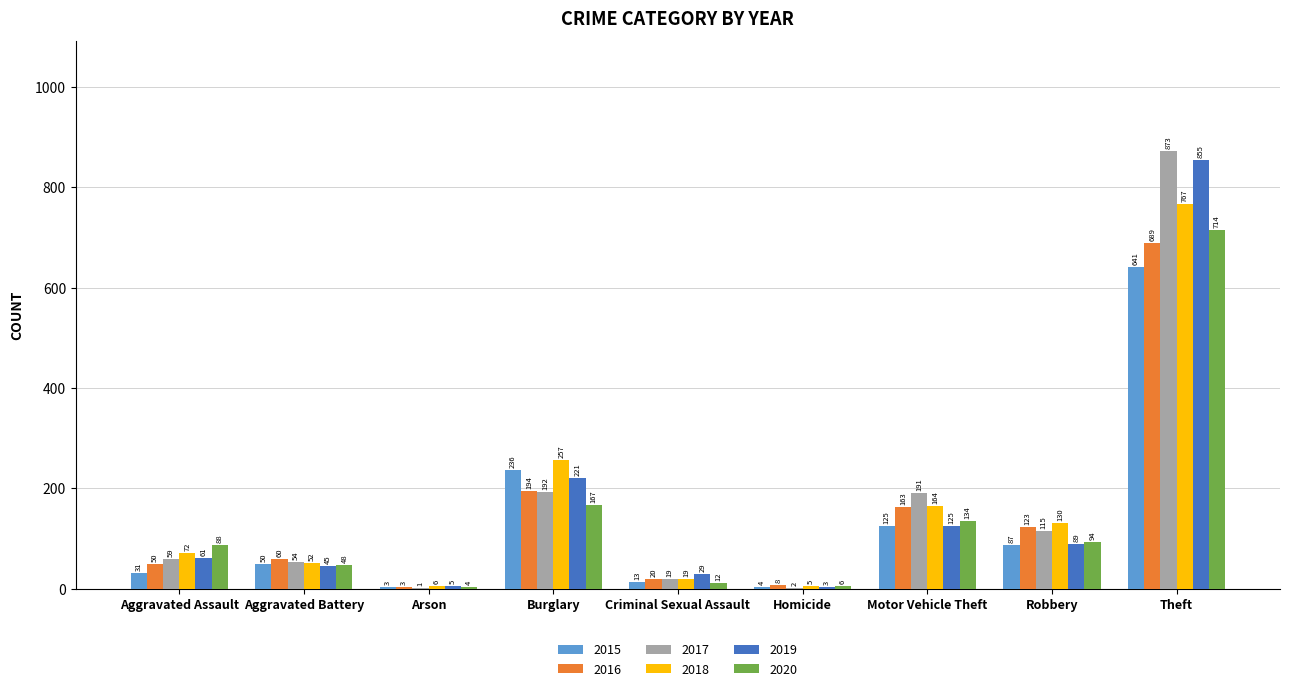

What are all the series names shown in the legend?

2015, 2016, 2017, 2018, 2019, 2020